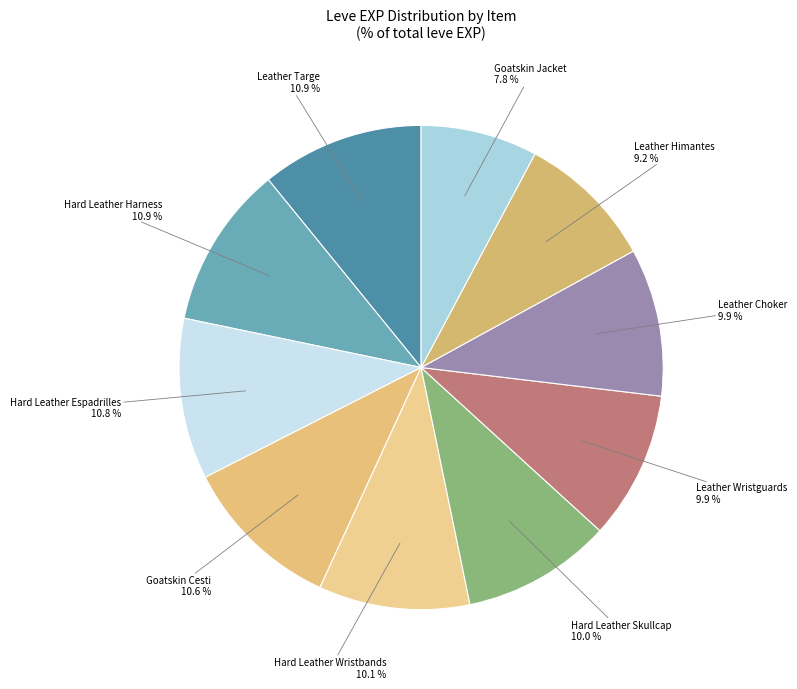

How many slices are in this pie chart?

10